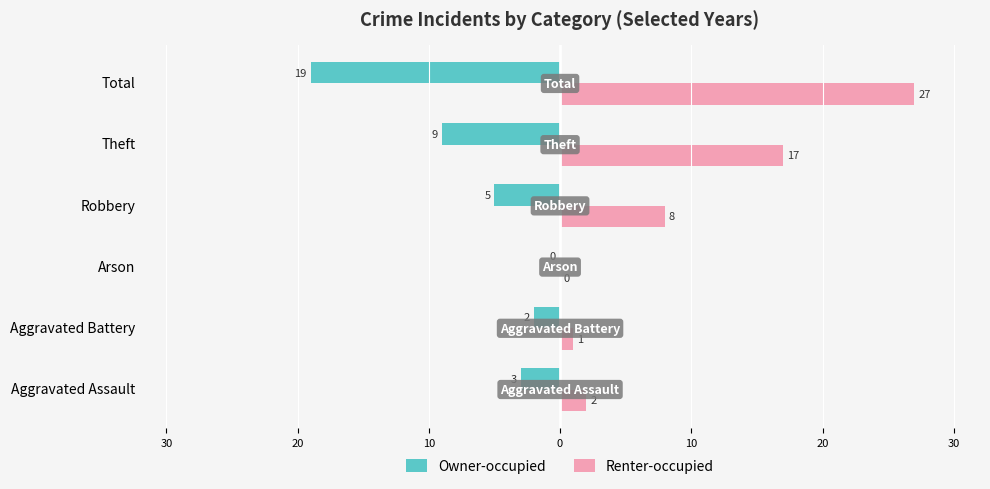

What is the difference between the second highest and second lowest values in the Renter-occupied series?

16